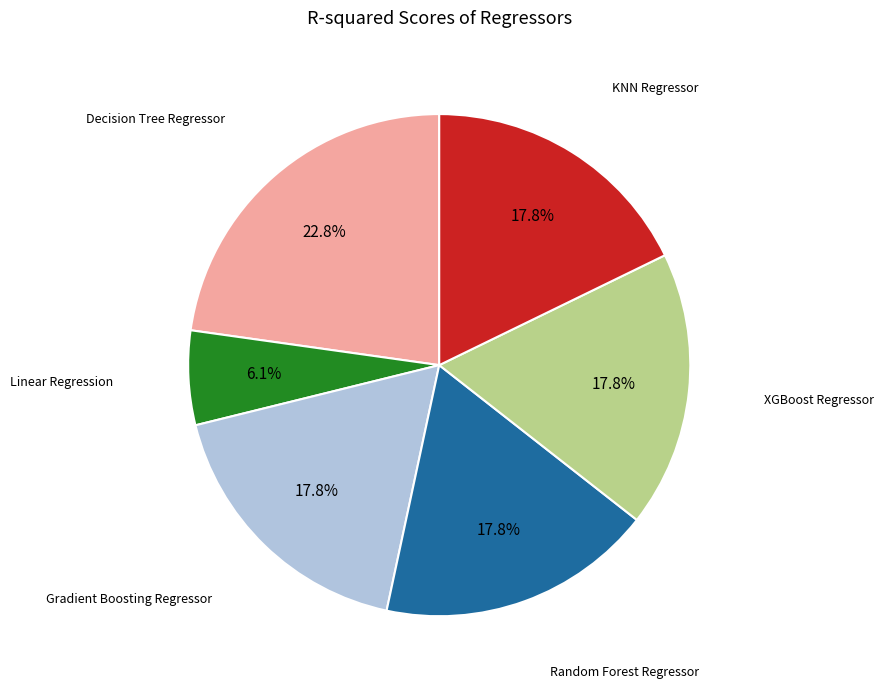

To the nearest percent, what is the average slice percentage?

17%